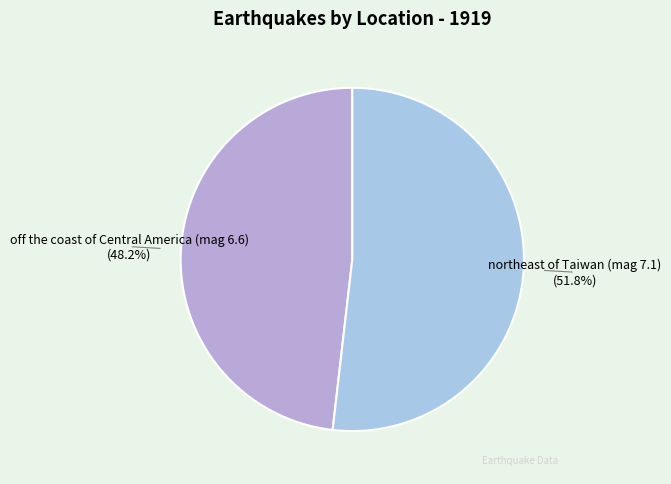

To the nearest percent, what is the difference between the off the coast of Central America (mag 6.6) and northeast of Taiwan (mag 7.1) slice percentages?

4%